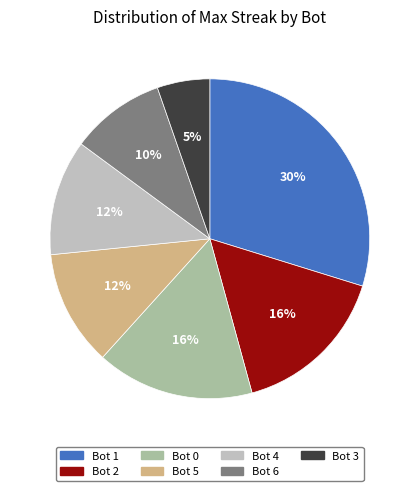

Which category has the biggest portion of the pie?

Bot 1